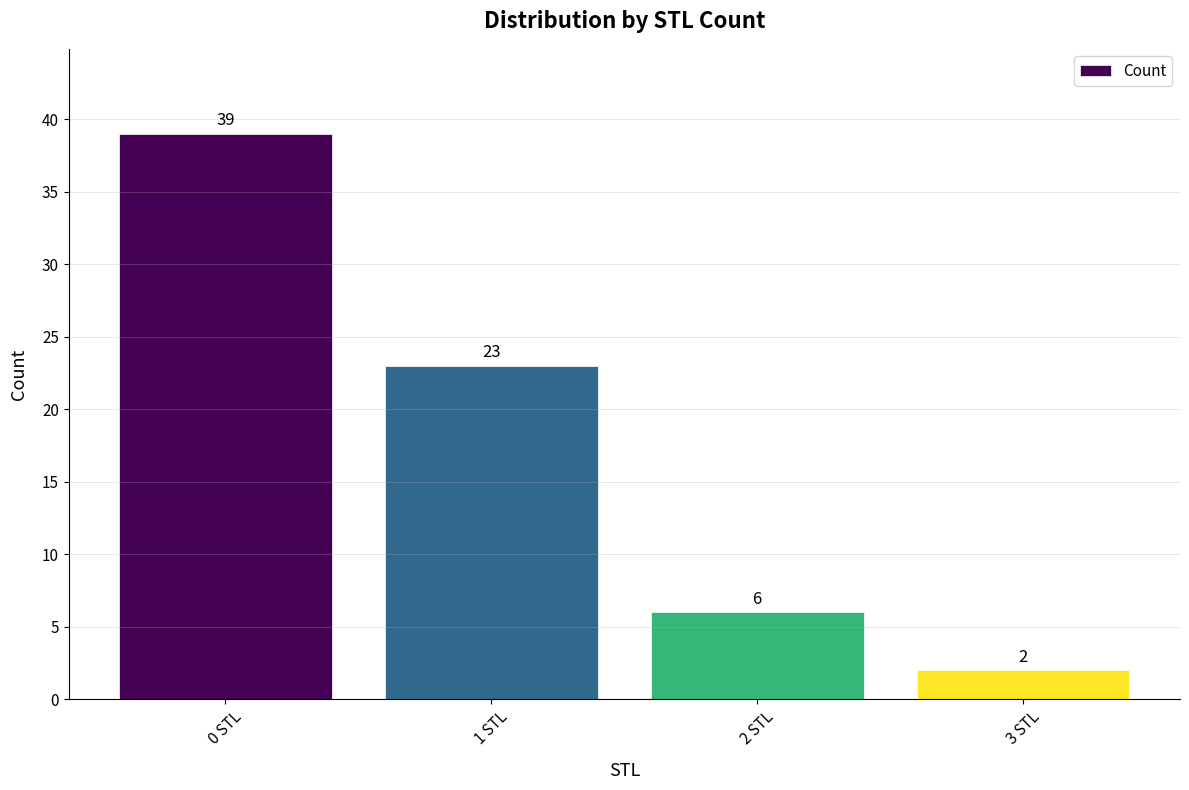

What is the change in value from 1 STL to 3 STL?

-21